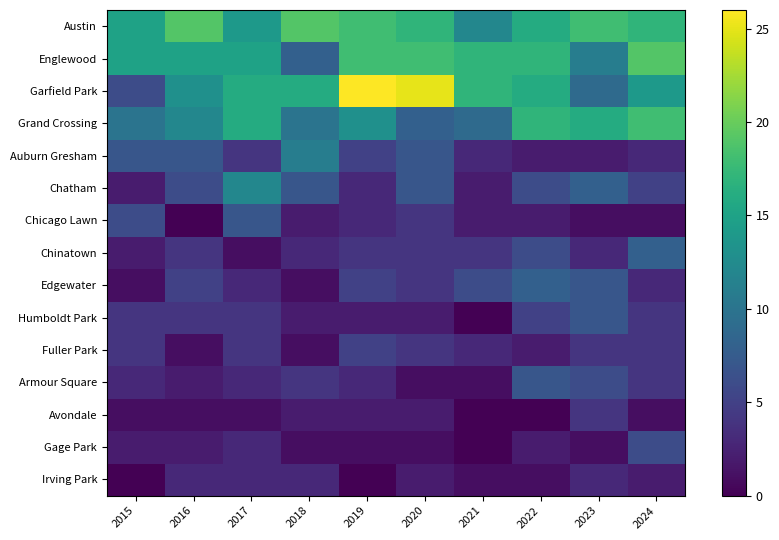

Count the number of data series in this chart.

15